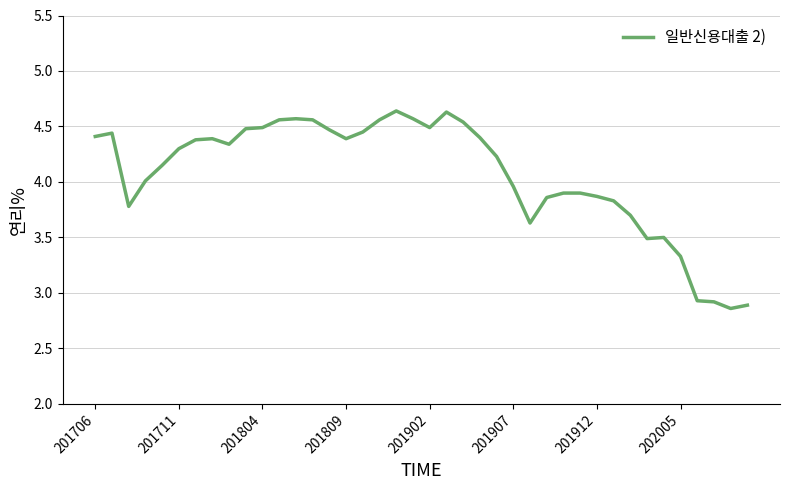

What is the difference between the maximum and minimum values?

1.8